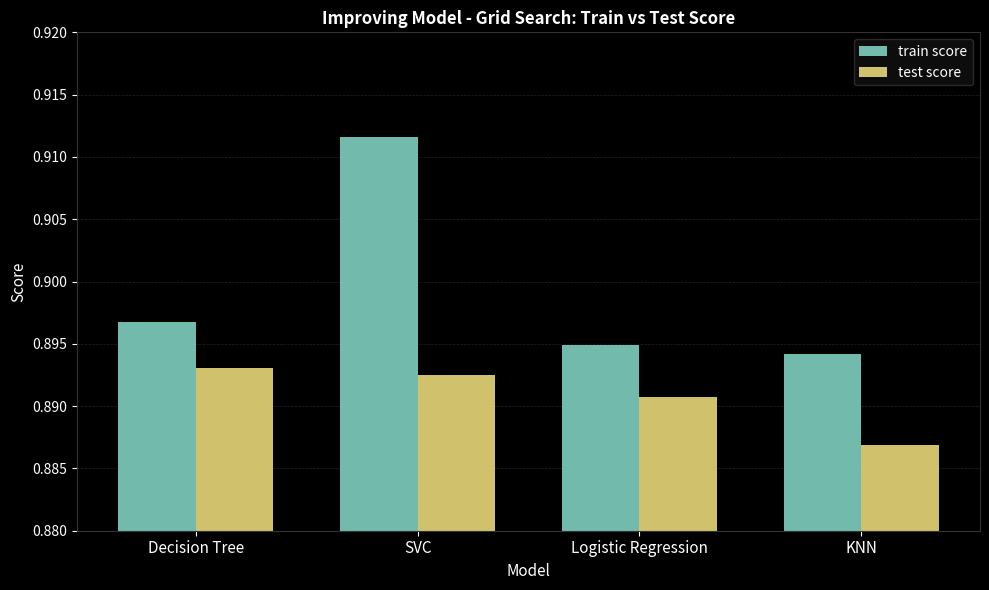

How many bars are there in total?

8